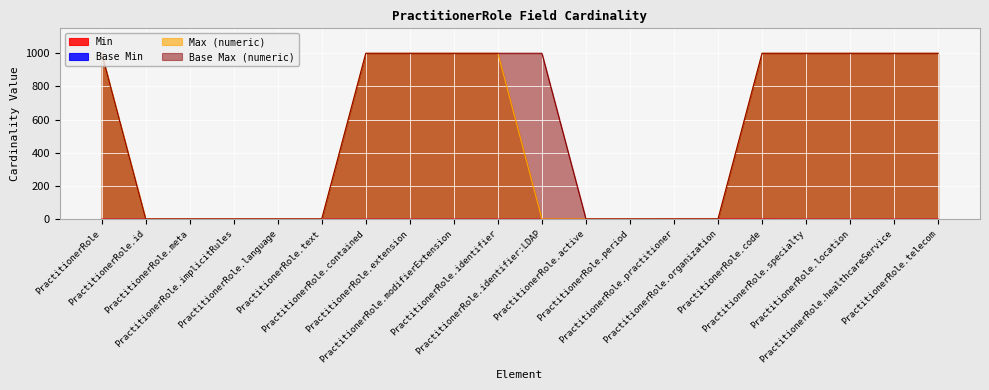

What is the value of the Base Max (numeric) point at the 15th from the left?

1